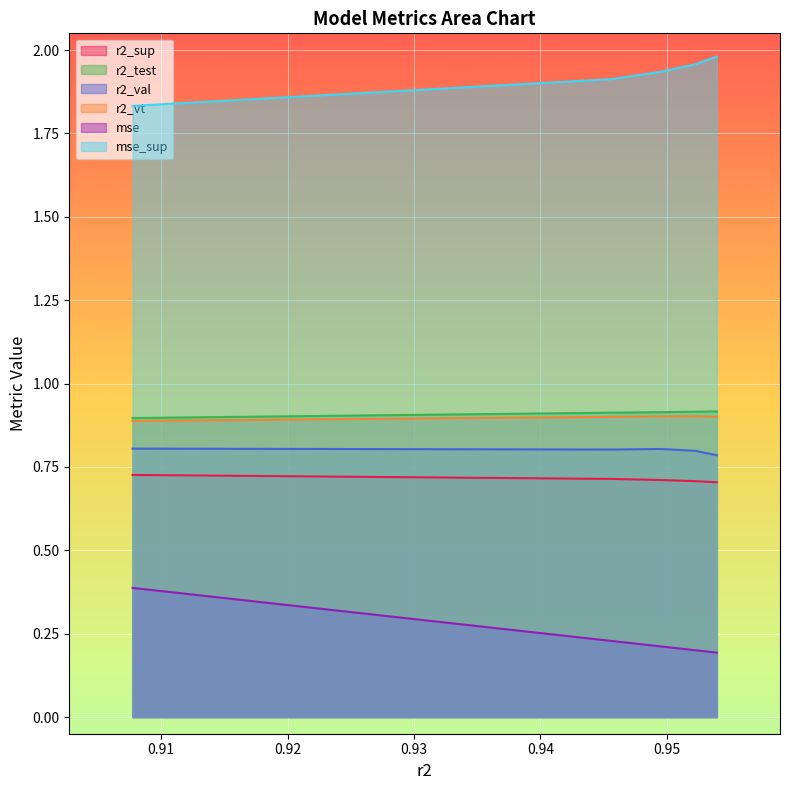

The r2_sup series shows 1.0 at model_14_3_1. True or false?

False